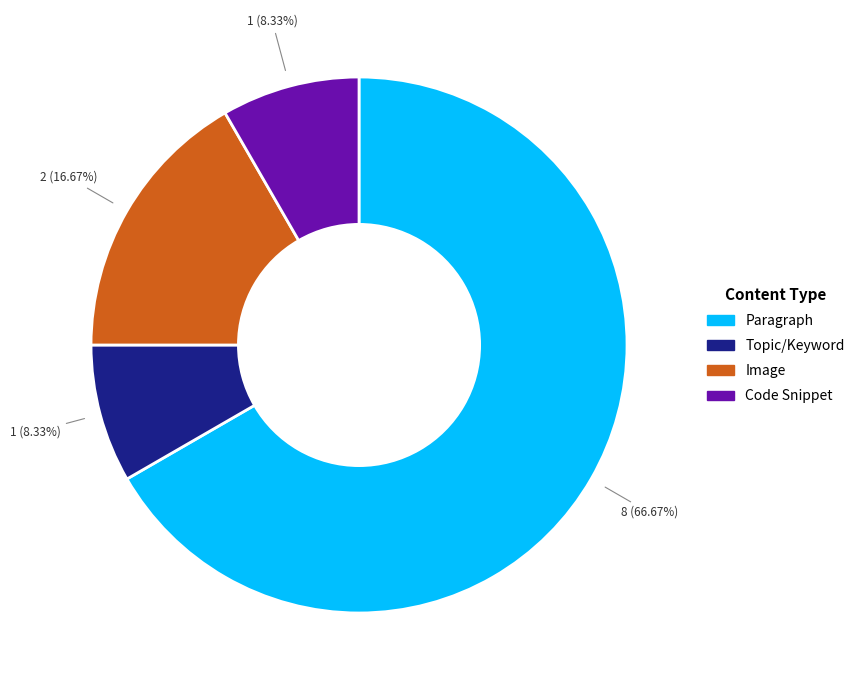

Which category has the biggest portion of the pie?

Paragraph